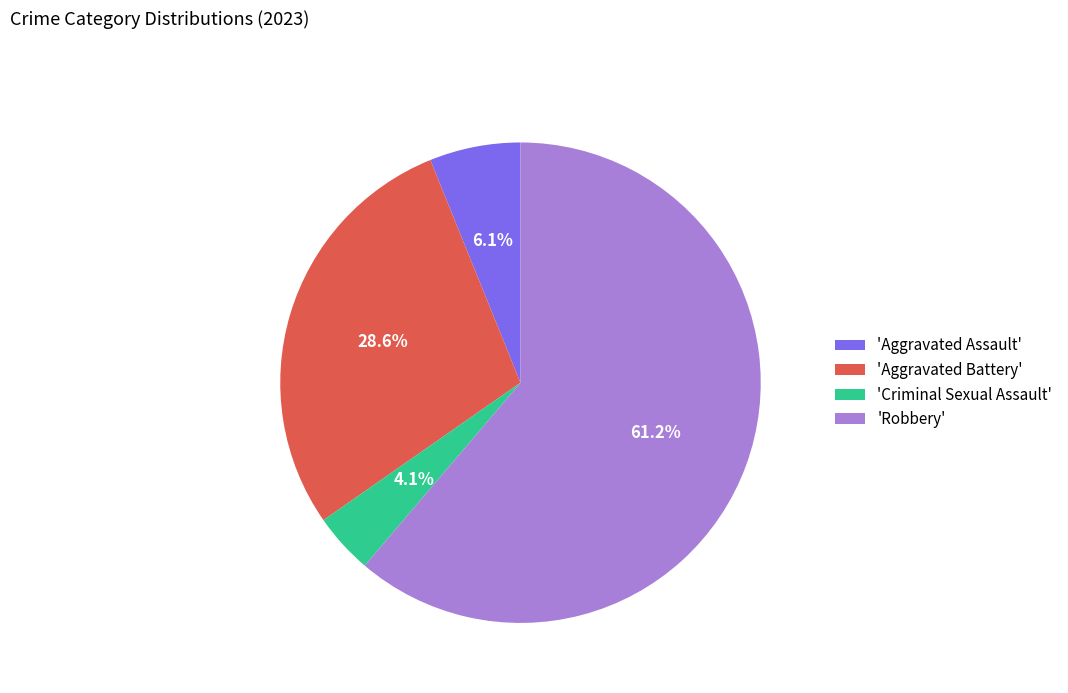

To the nearest percent, what is the difference between the largest and smallest slice percentages?

57%